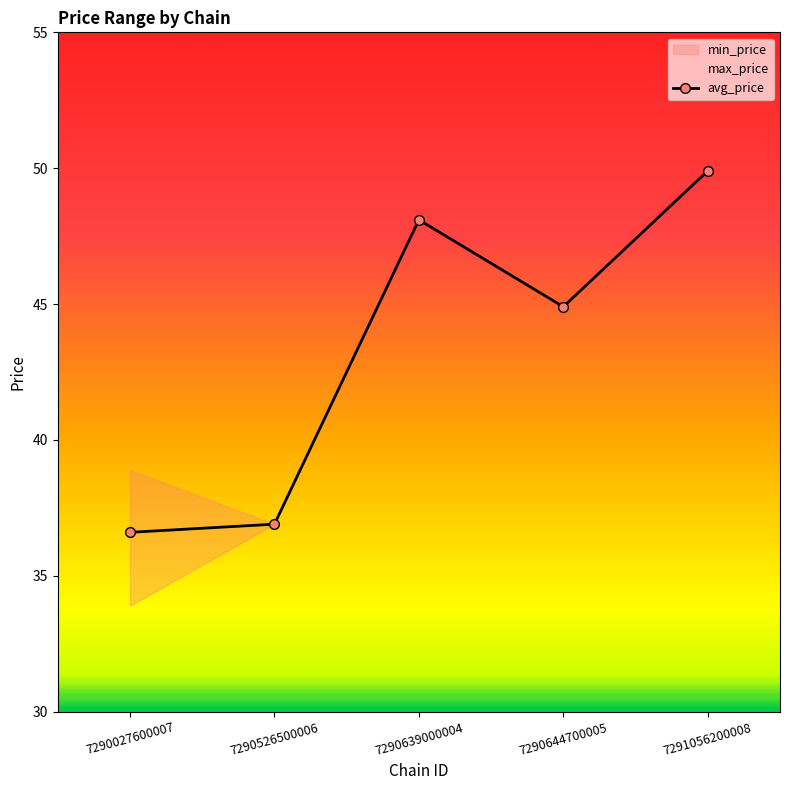

At which category does the data reach its first local peak?

7290639000004